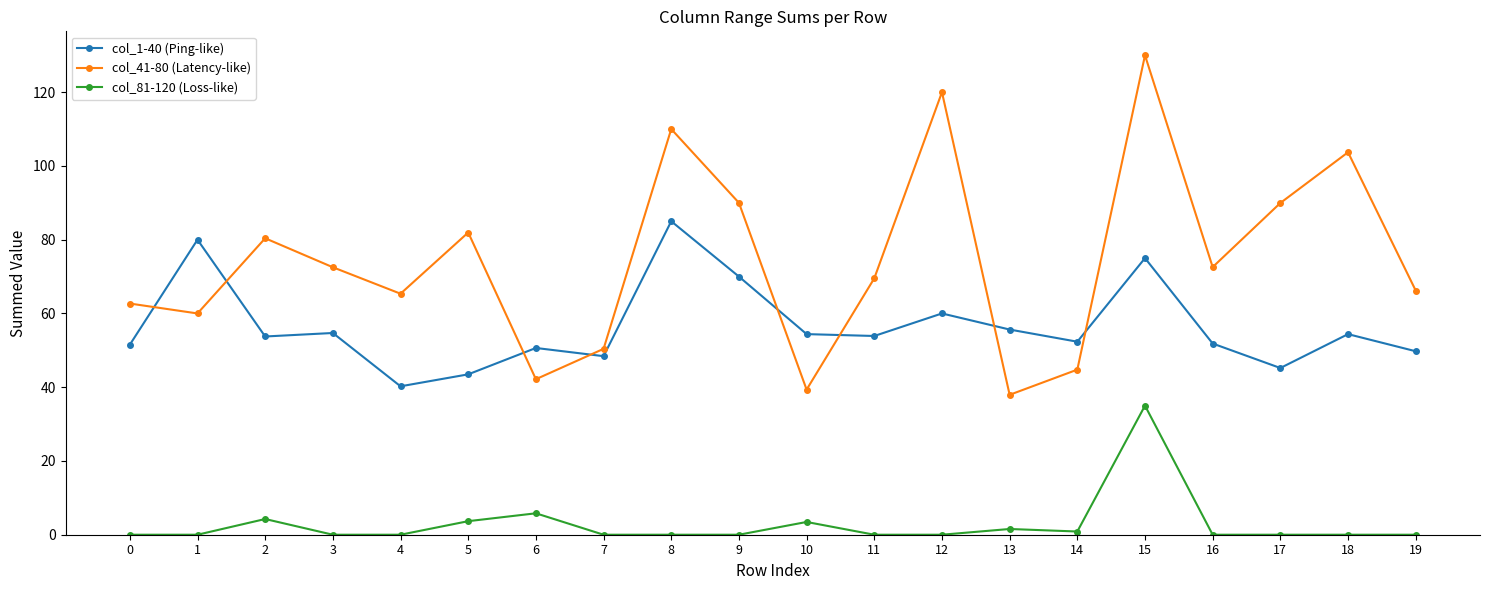

True or false: col_81-120 (Loss-like) and col_1-40 (Ping-like) cross at least once.

False